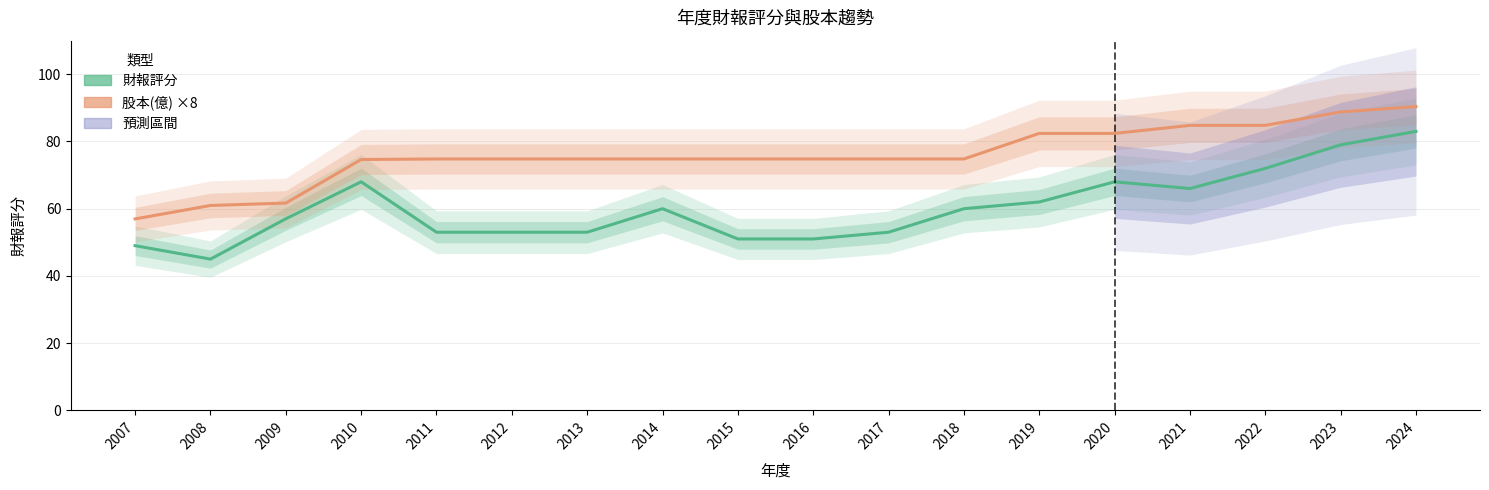

What is the total value across all series at 2020?

150.4